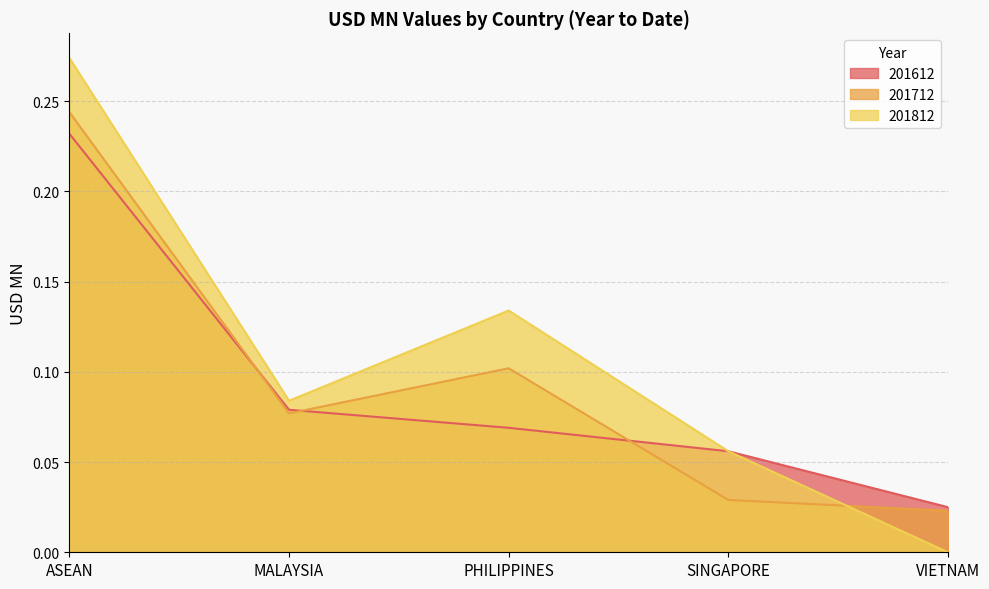

Count the 201712 values in the range 0 to 1.

5